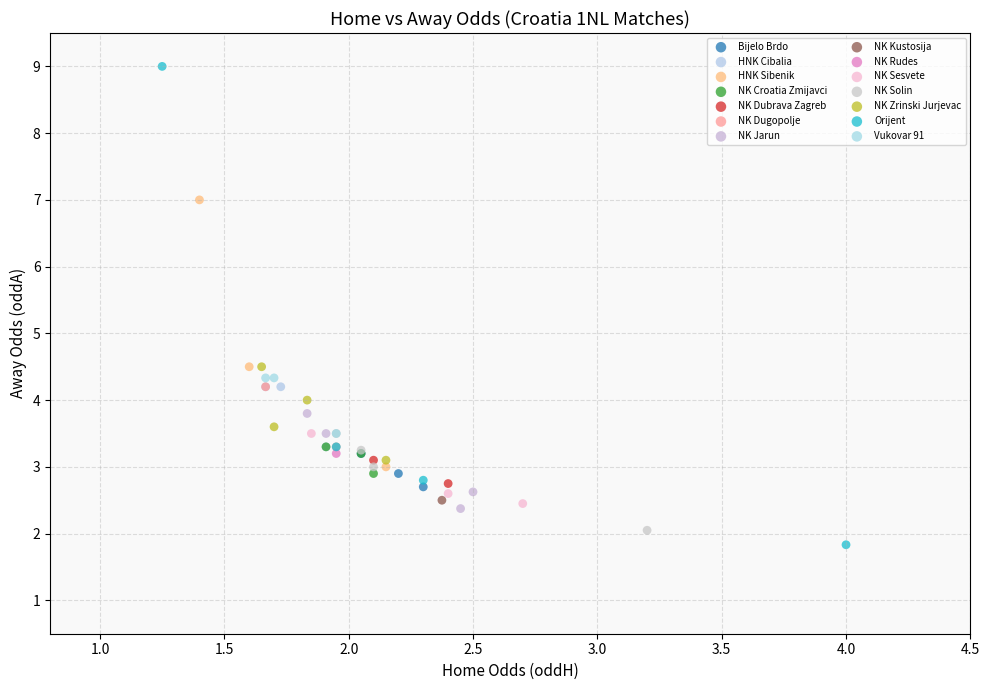

What are all the series names shown in the legend?

Bijelo Brdo, HNK Cibalia, HNK Sibenik, NK Croatia Zmijavci, NK Dubrava Zagreb, NK Dugopolje, NK Jarun, NK Kustosija, NK Rudes, NK Sesvete, NK Solin, NK Zrinski Jurjevac, Orijent, Vukovar 91